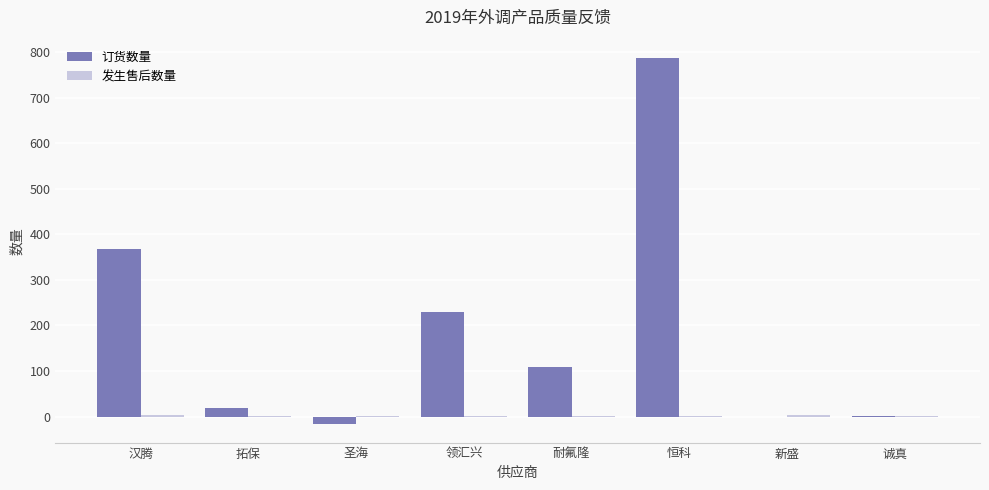

Is it true that 订货数量 equals 631 at 汉腾?

False